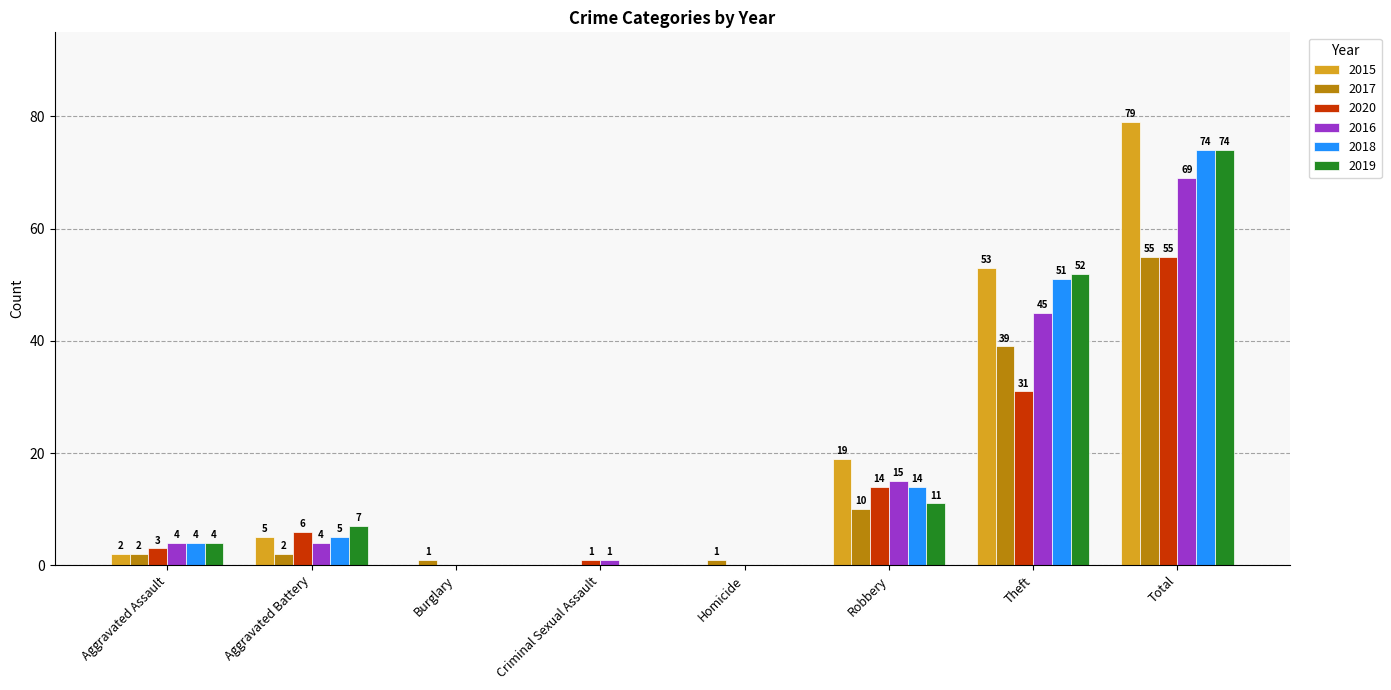

What is the sum of the 2019 values at Total and Criminal Sexual Assault?

74